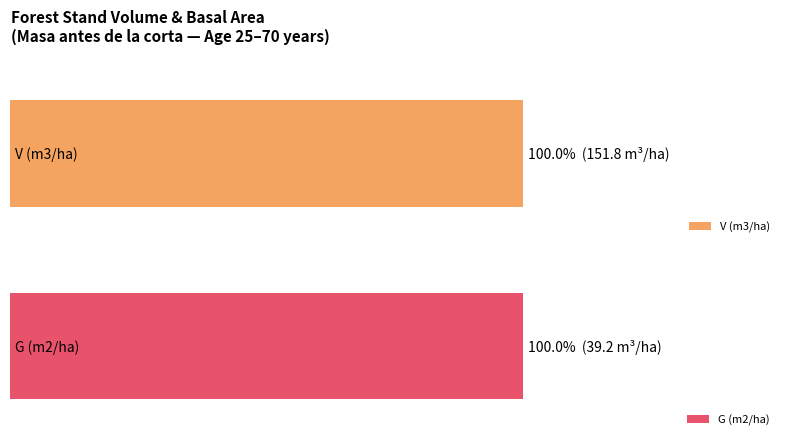

What are all the series names shown in the legend?

V (m3/ha), G (m2/ha)